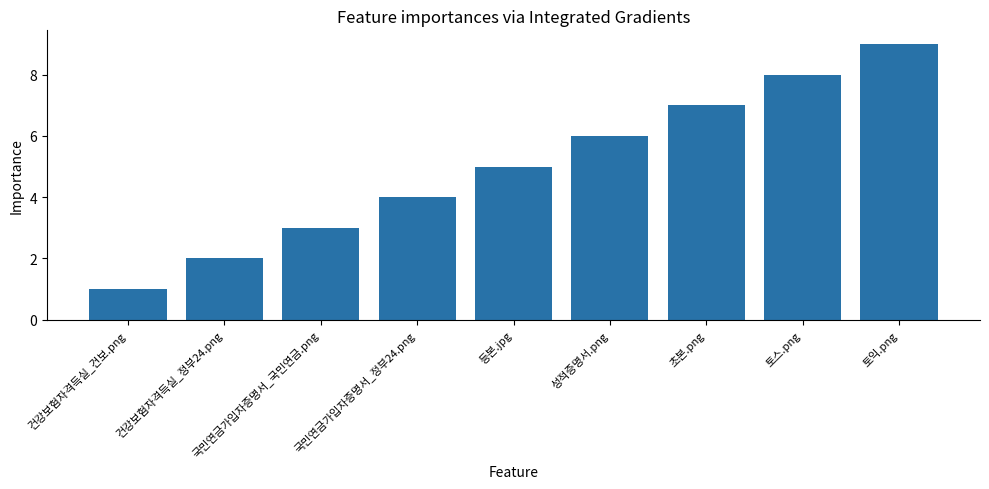

Rank the categories by value from lowest to highest.

건강보험자격득실_건보.png, 건강보험자격득실_정부24.png, 국민연금가입자증명서_국민연금.png, 국민연금가입자증명서_정부24.png, 등본.jpg, 성적증명서.png, 초본.png, 토스.png, 토익.png